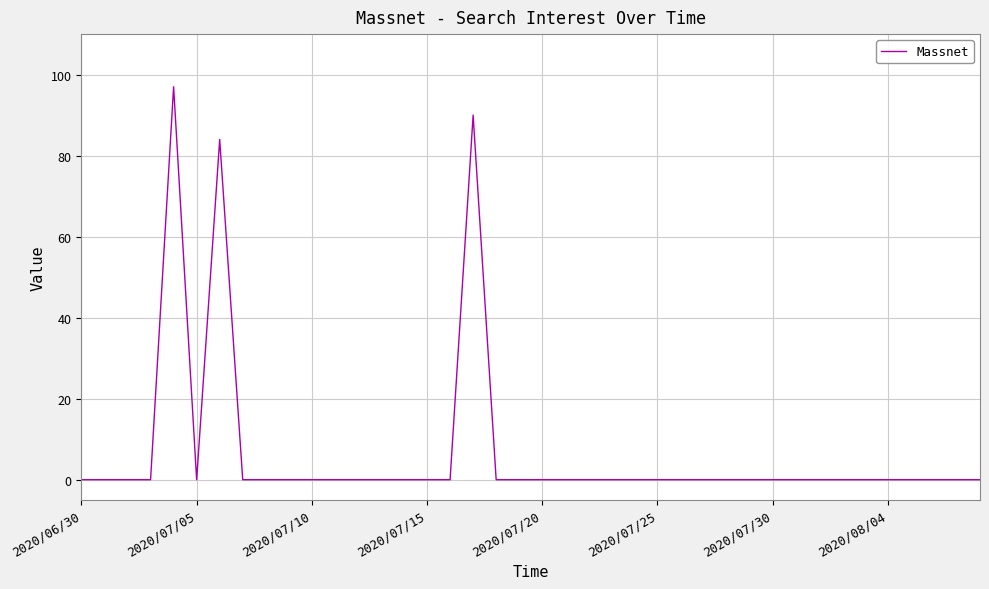

Reading left to right, what are all the values shown in this chart?

0	0	0	0	97	0	84	0	0	0	0	0	0	0	0	0	0	90	0	0	0	0	0	0	0	0	0	0	0	0	0	0	0	0	0	0	0	0	0	0